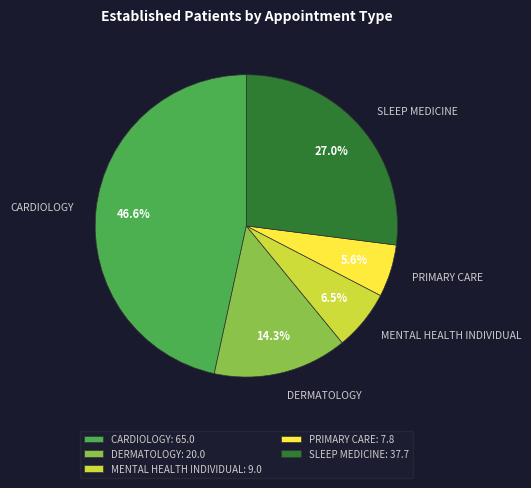

True or false: CARDIOLOGY accounts for 33% of the total.

False